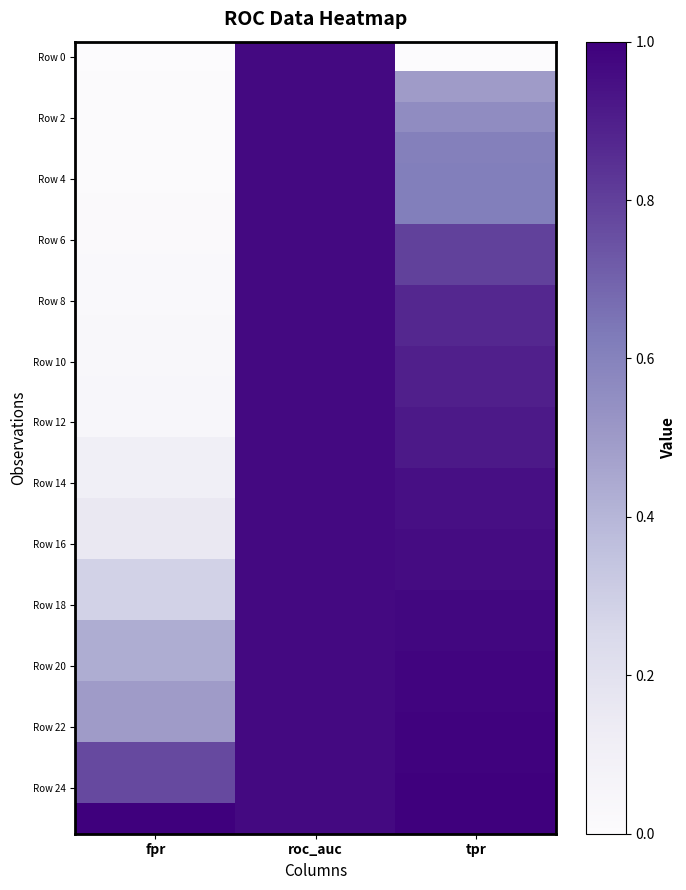

Which has a higher value, tpr or roc_auc?

roc_auc